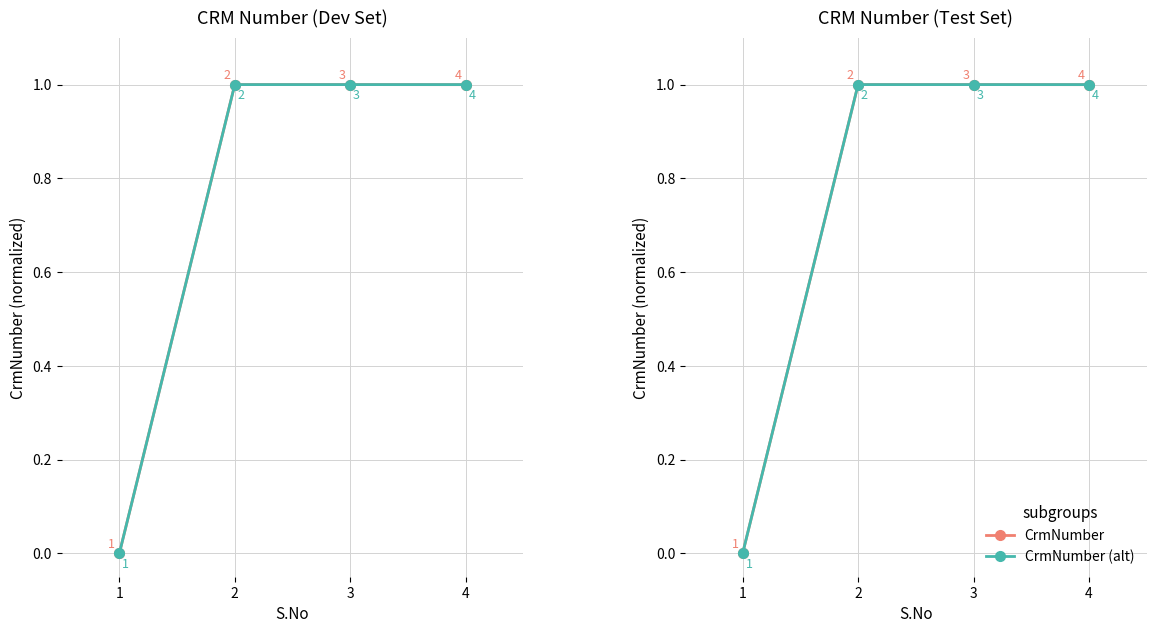

At which category is the sum across all series the highest?

2